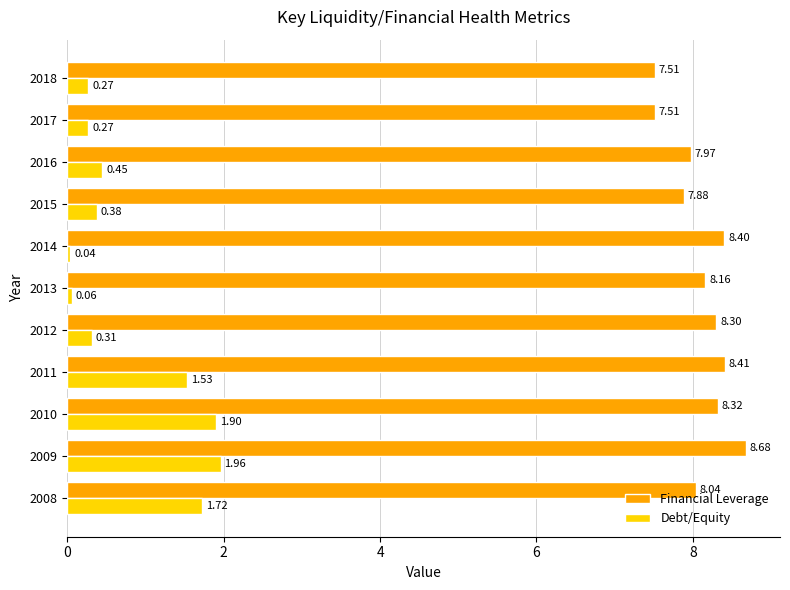

What are all the series names shown in the legend?

Financial Leverage, Debt/Equity